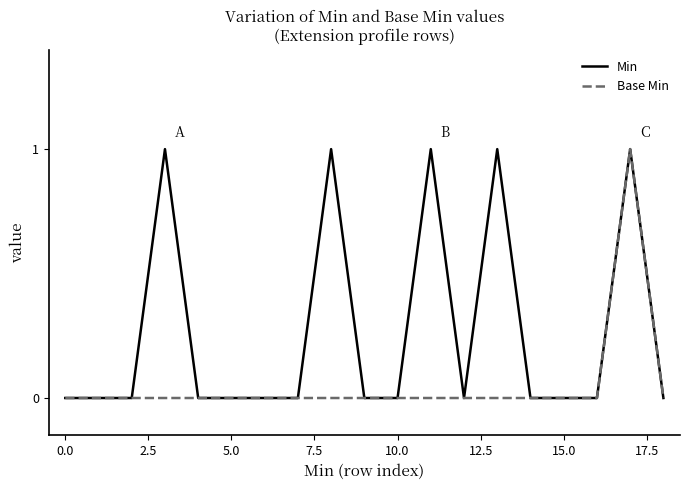

List the series in order of their overall mean, lowest first.

Base Min, Min